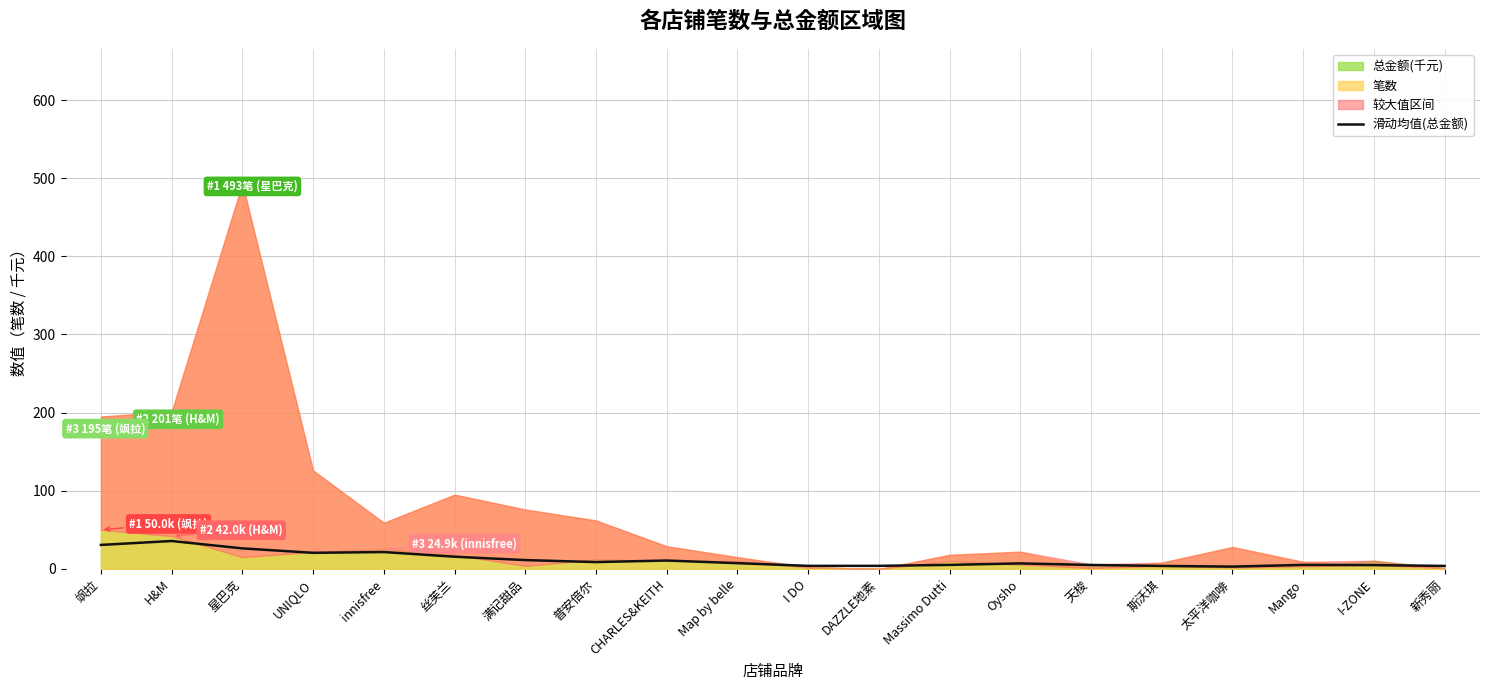

The value of 滑动均值(总金额) at H&M is 35.7. True or false?

True